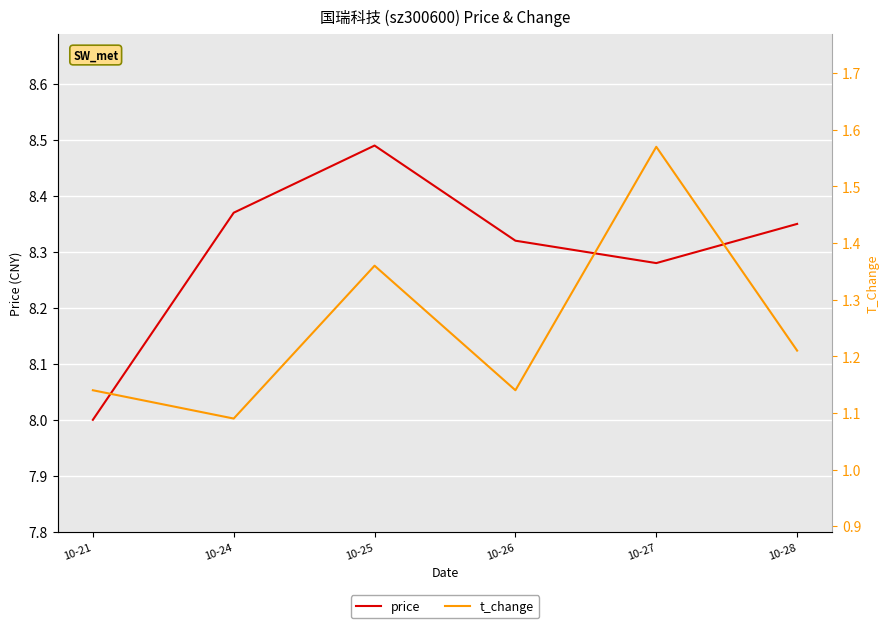

Which category has the lowest value across all series?

10-24